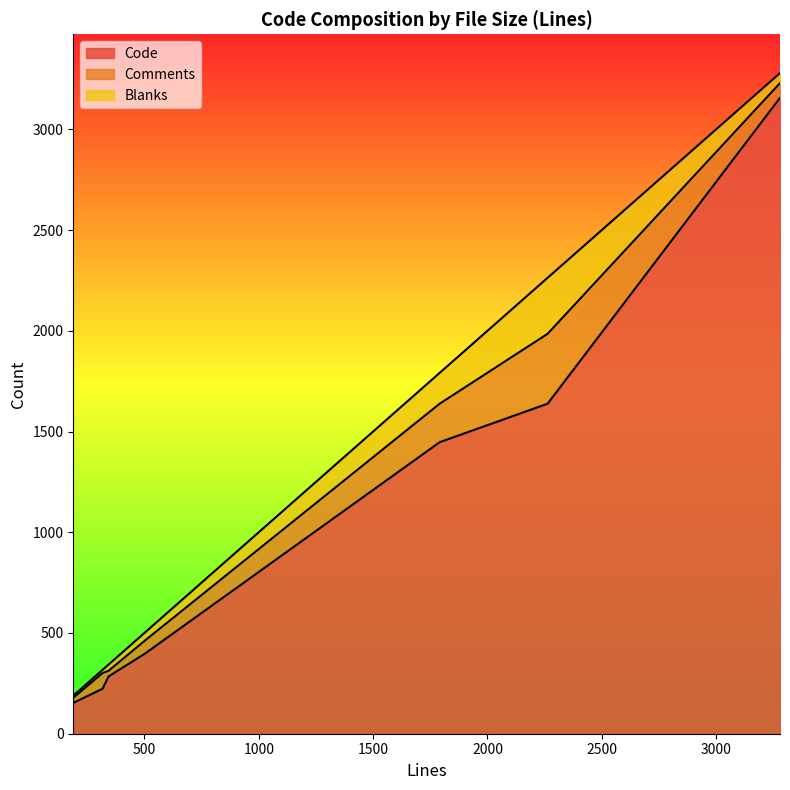

What is the minimum value for Code?

153